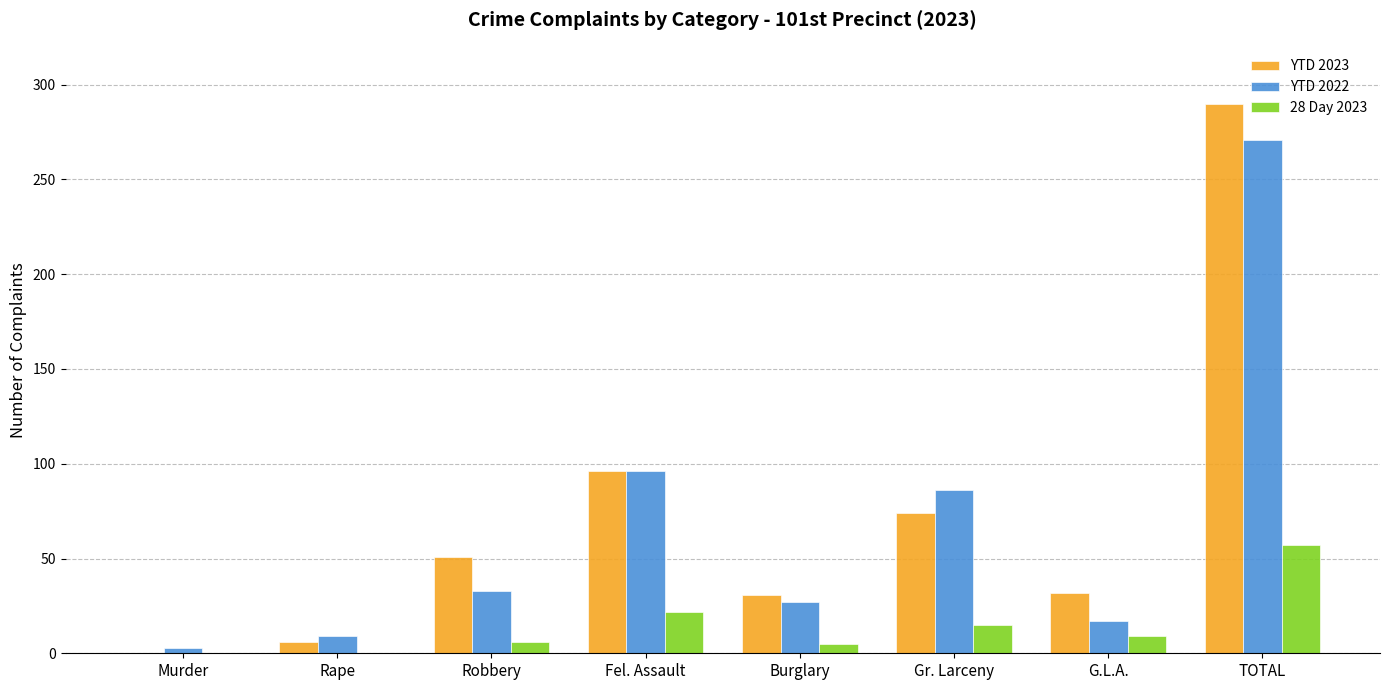

At which category is the sum across all series the highest?

TOTAL